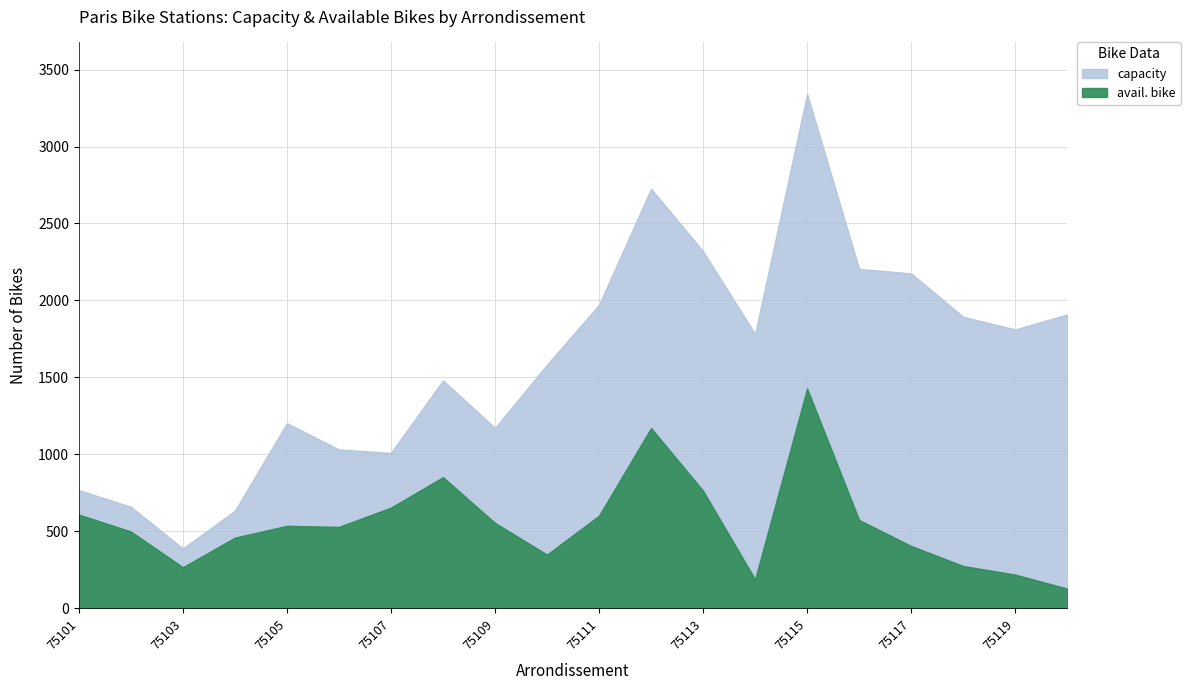

Which series has the largest total across all categories?

capacity